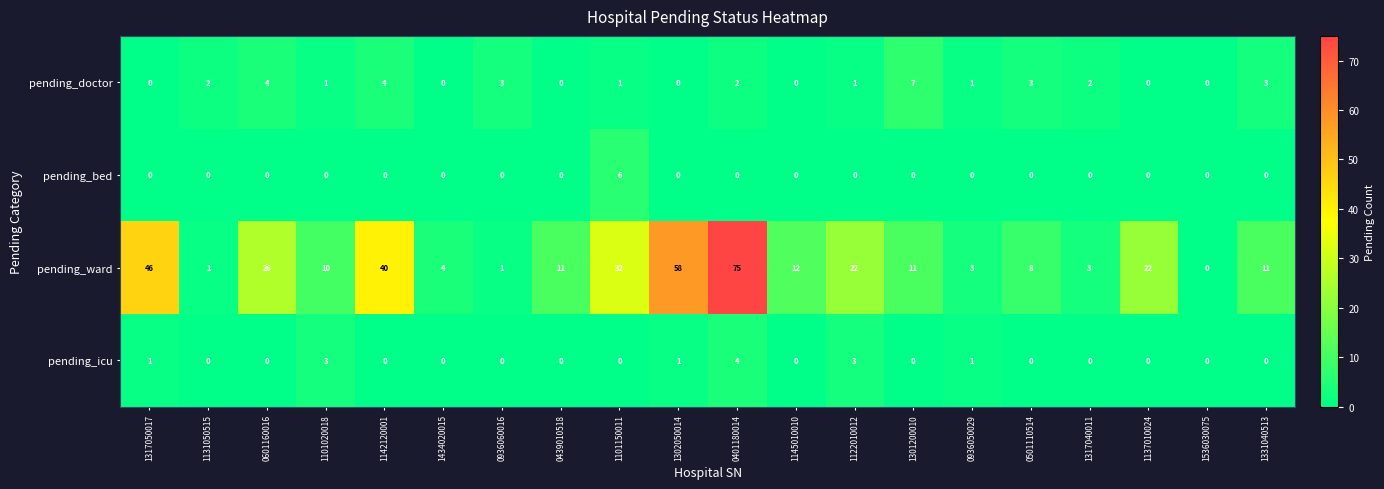

Which series has the largest total across all categories?

pending_ward